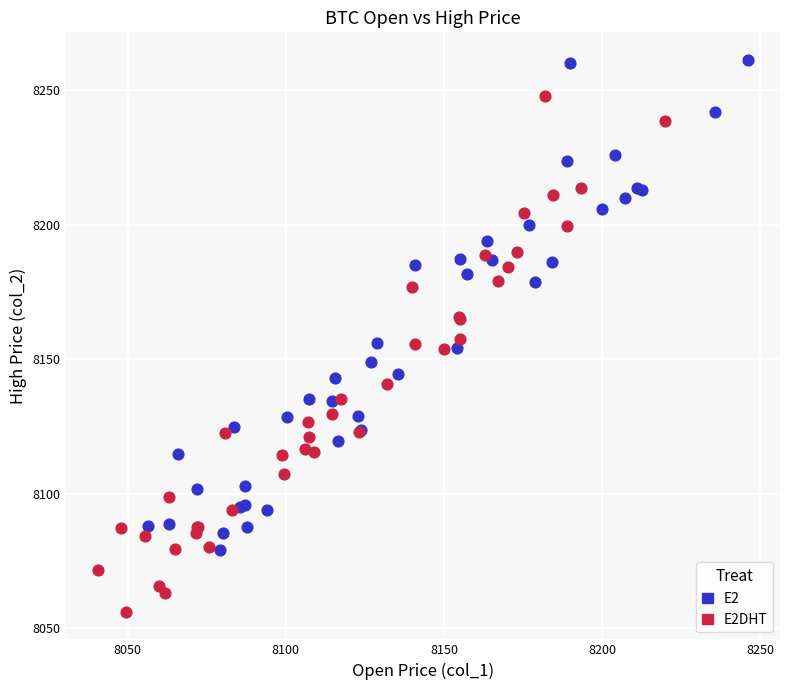

Which series reaches the maximum Y coordinate?

E2